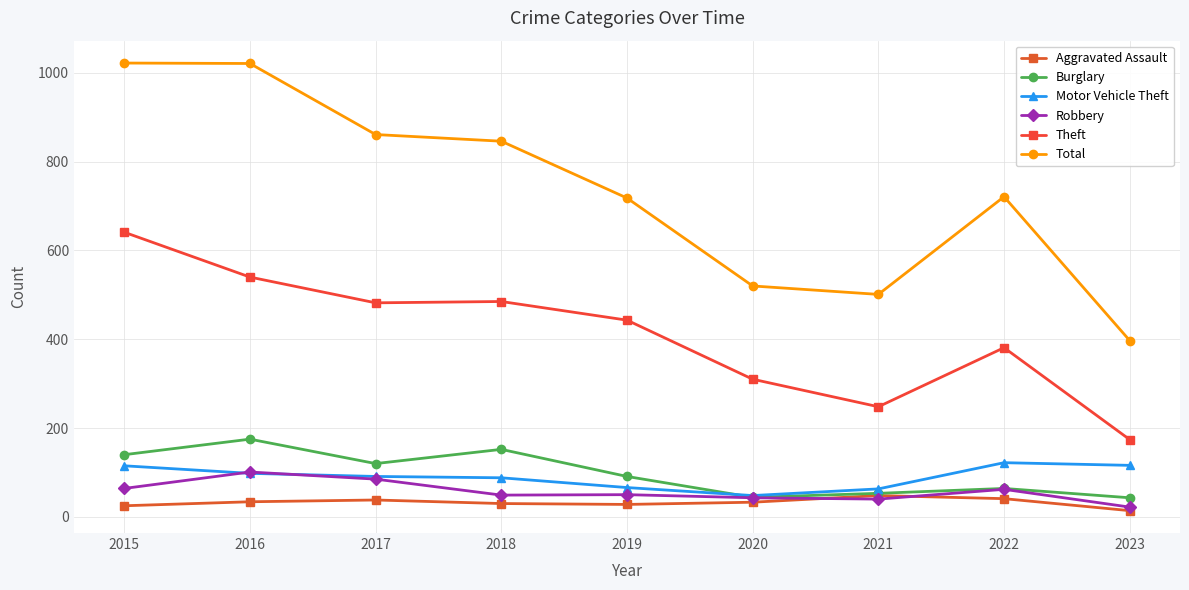

What is the value of the Robbery point at the 3rd from the left?

85